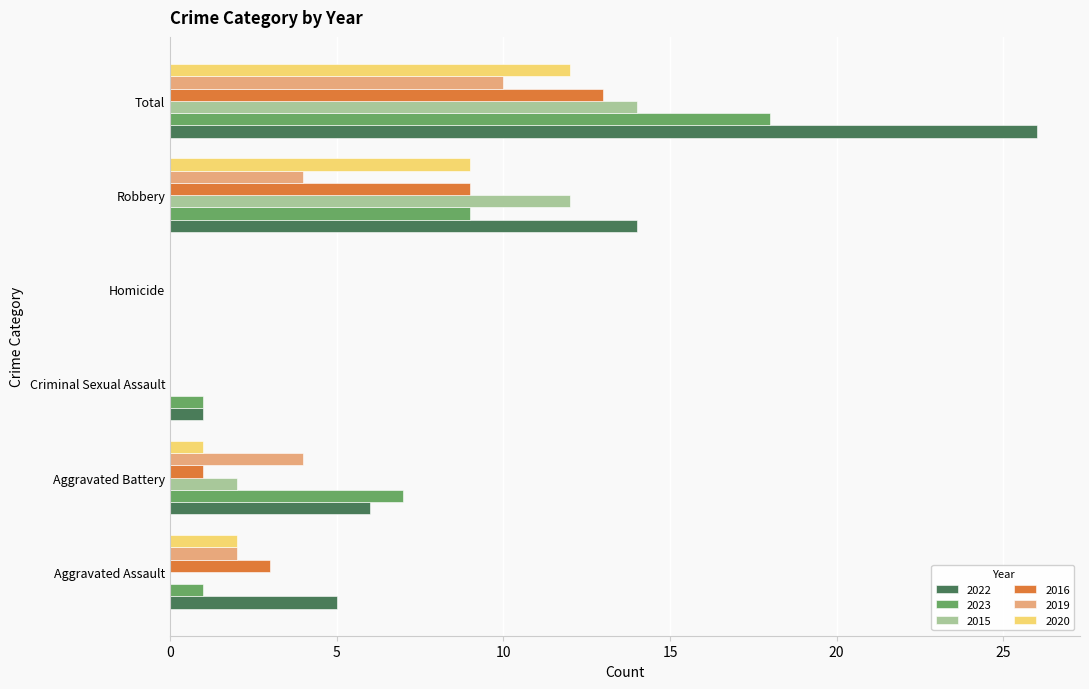

What is the maximum value shown in the chart?

26